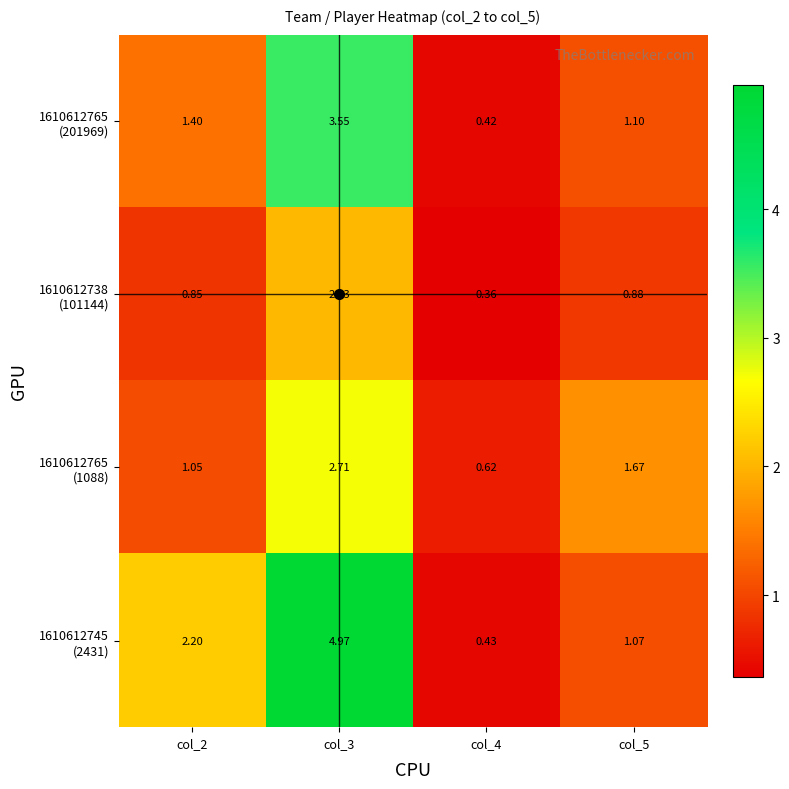

What is the minimum value shown in the chart?

0.4